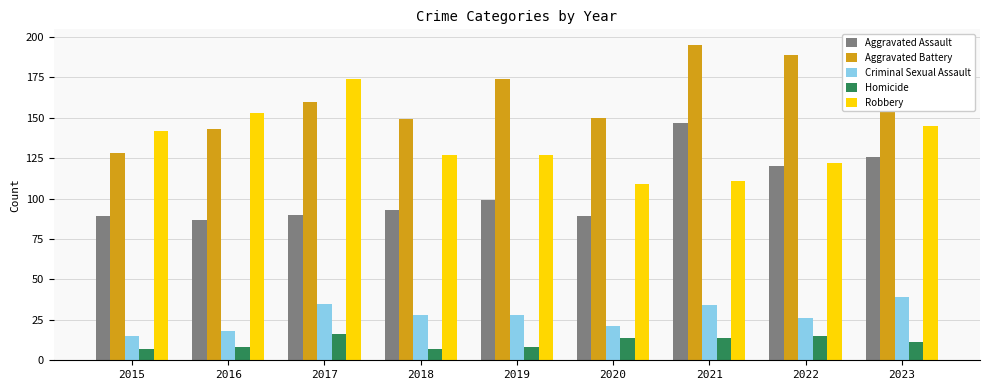

List the series in order of their peak value, lowest first.

Homicide, Criminal Sexual Assault, Aggravated Assault, Robbery, Aggravated Battery